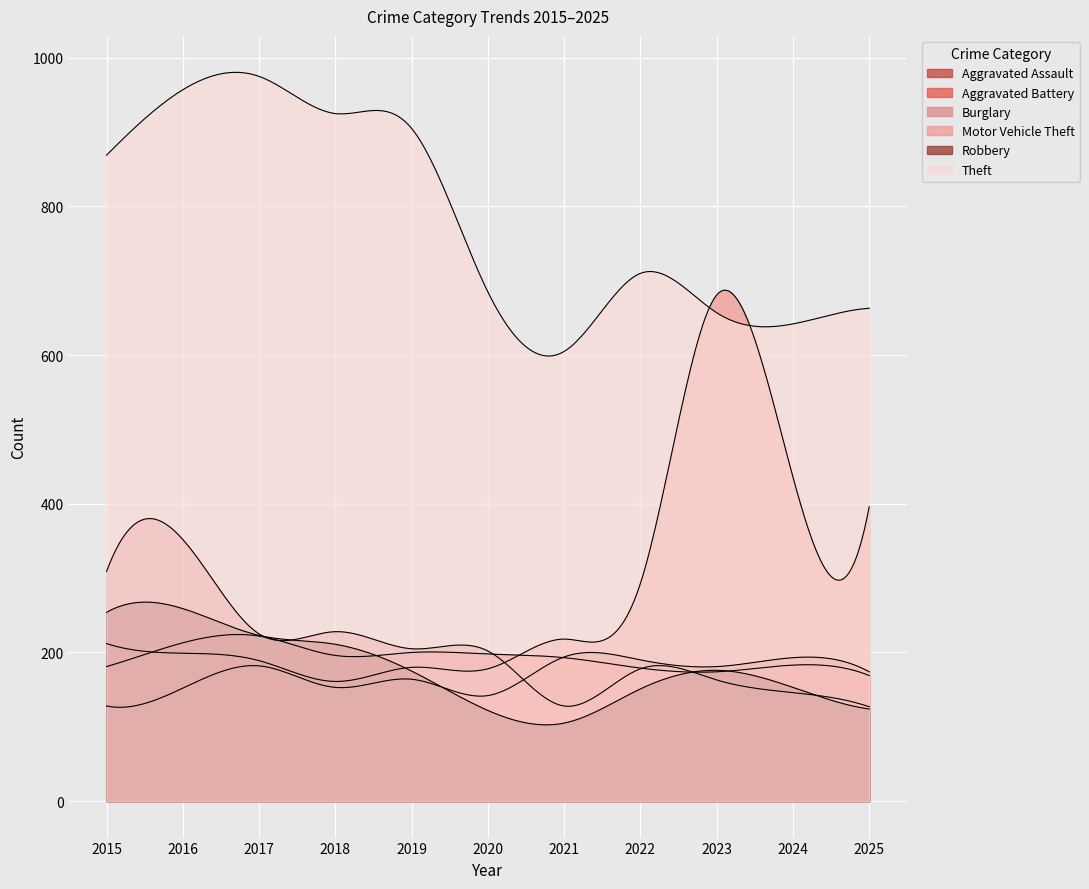

How many interior local valleys does the Robbery series have?

1